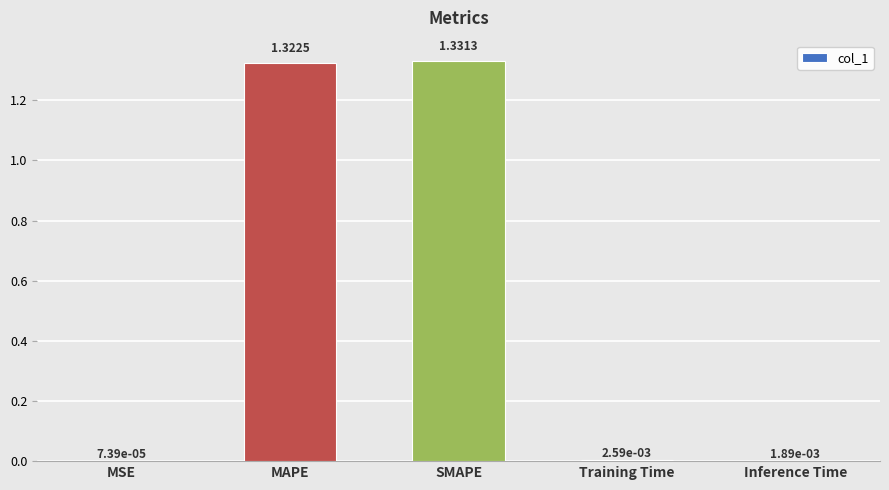

What is the sum of all values?

2.7